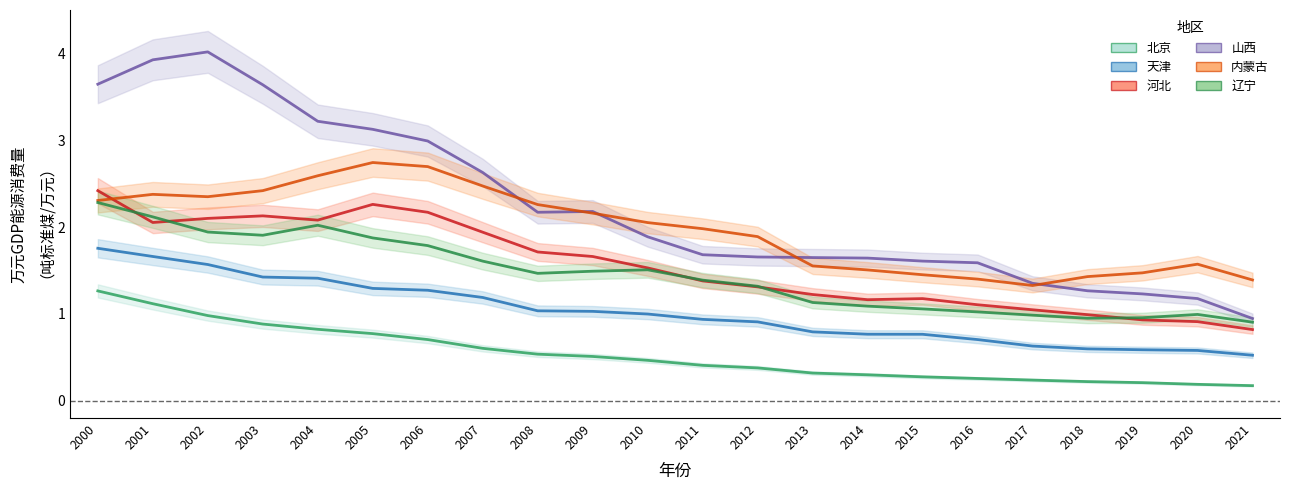

True or false: 辽宁 and 内蒙古 intersect in this chart.

False